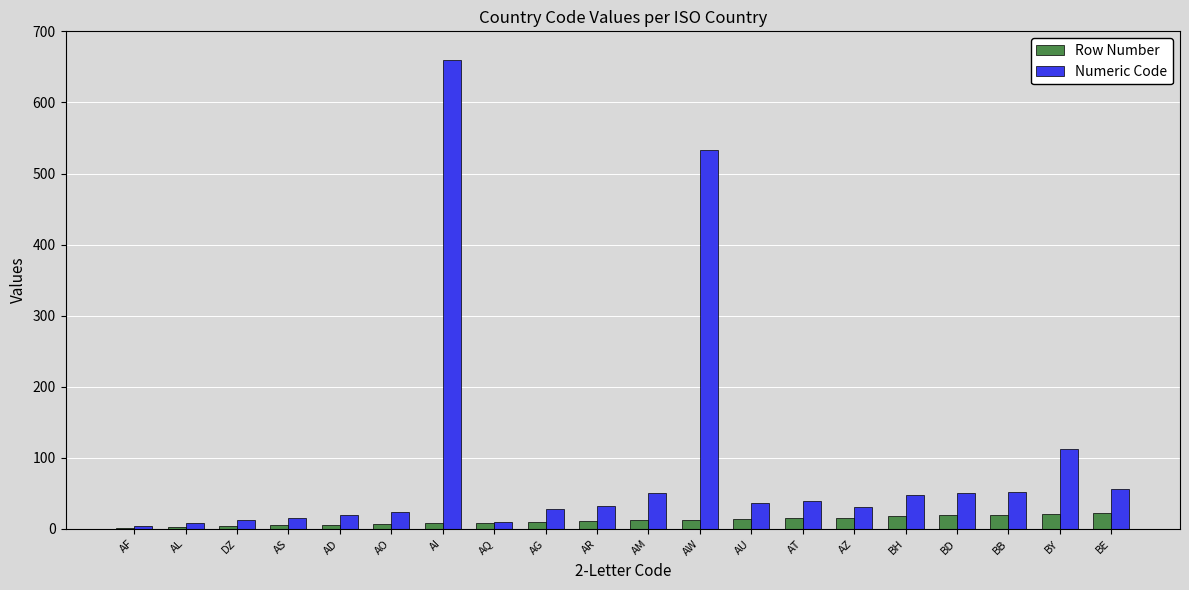

Which series changed the most between BB and BY?

Numeric Code